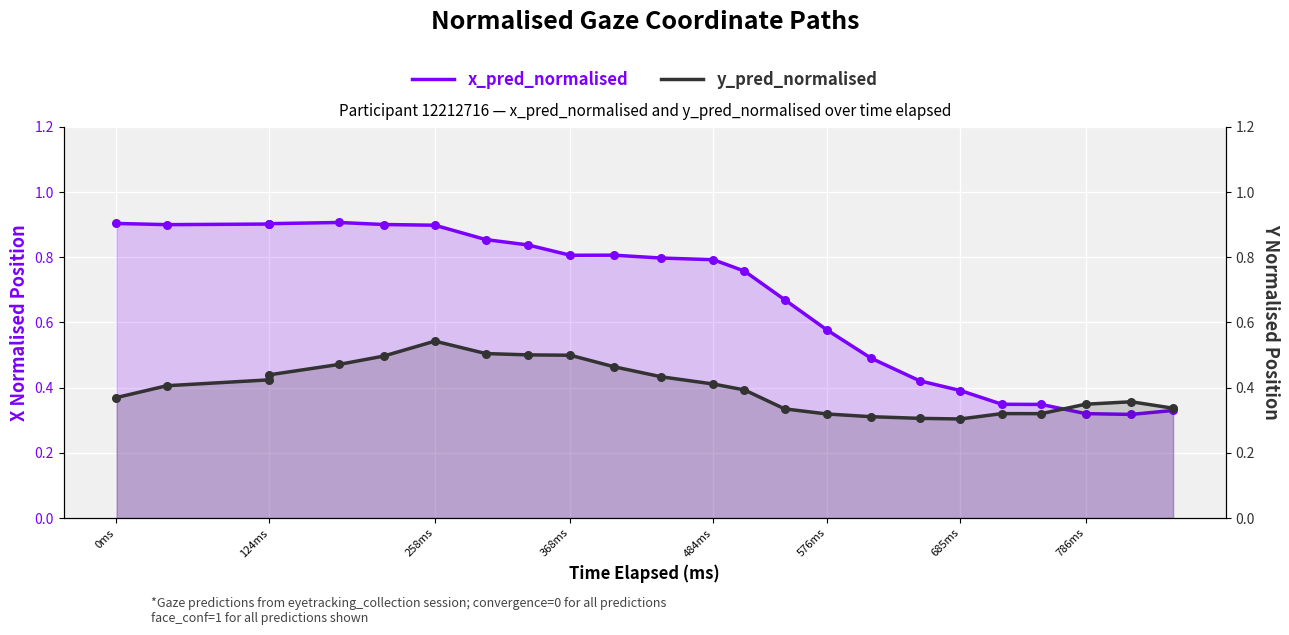

Which series reaches the maximum Y coordinate?

x_pred_normalised